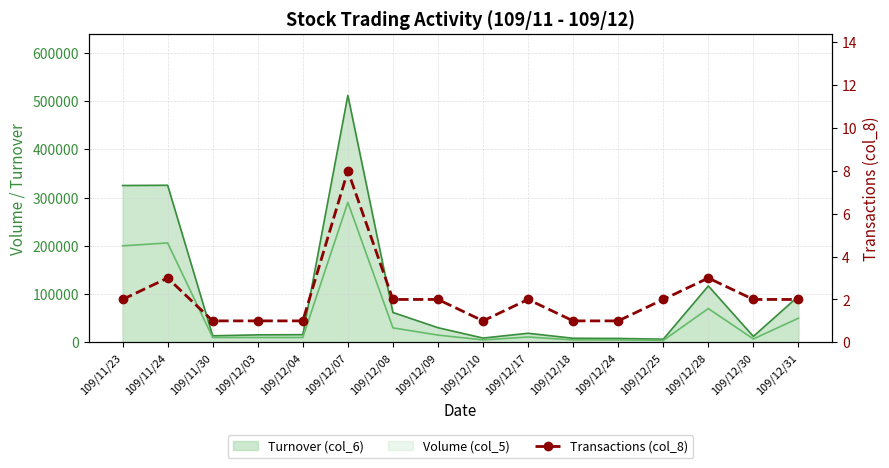

True or false: there are more than 1 points higher than both neighbors.

True